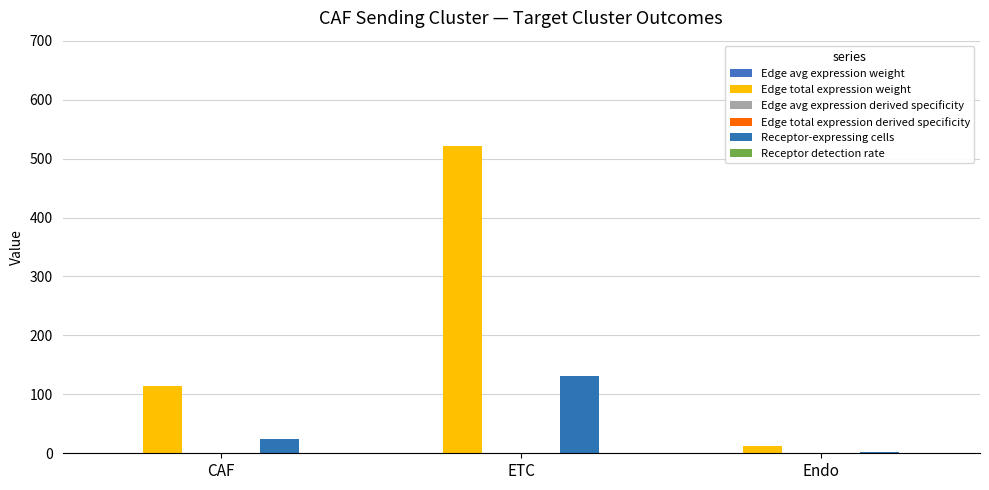

Where does the Receptor-expressing cells series first go above 25?

ETC